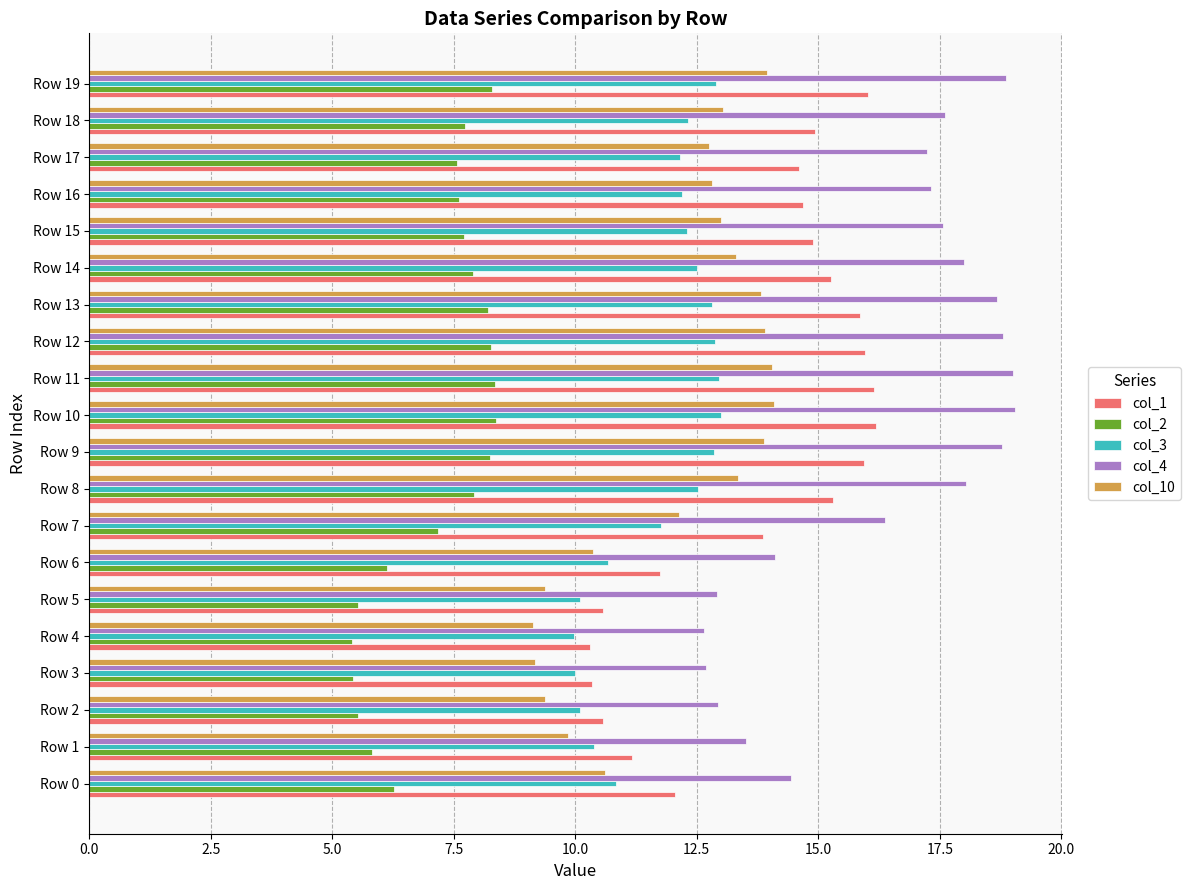

Rank the series at Row 19 from highest to lowest value.

col_4, col_1, col_10, col_3, col_2